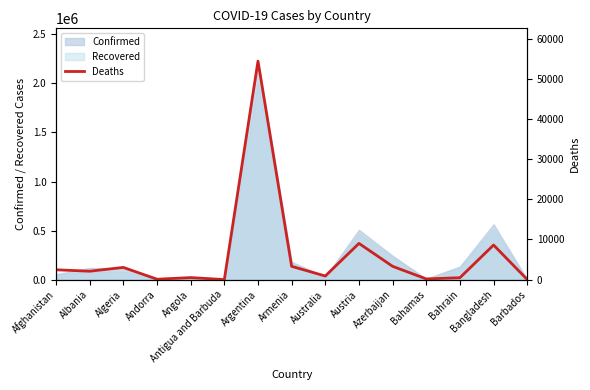

How many lines are shown in the chart?

1